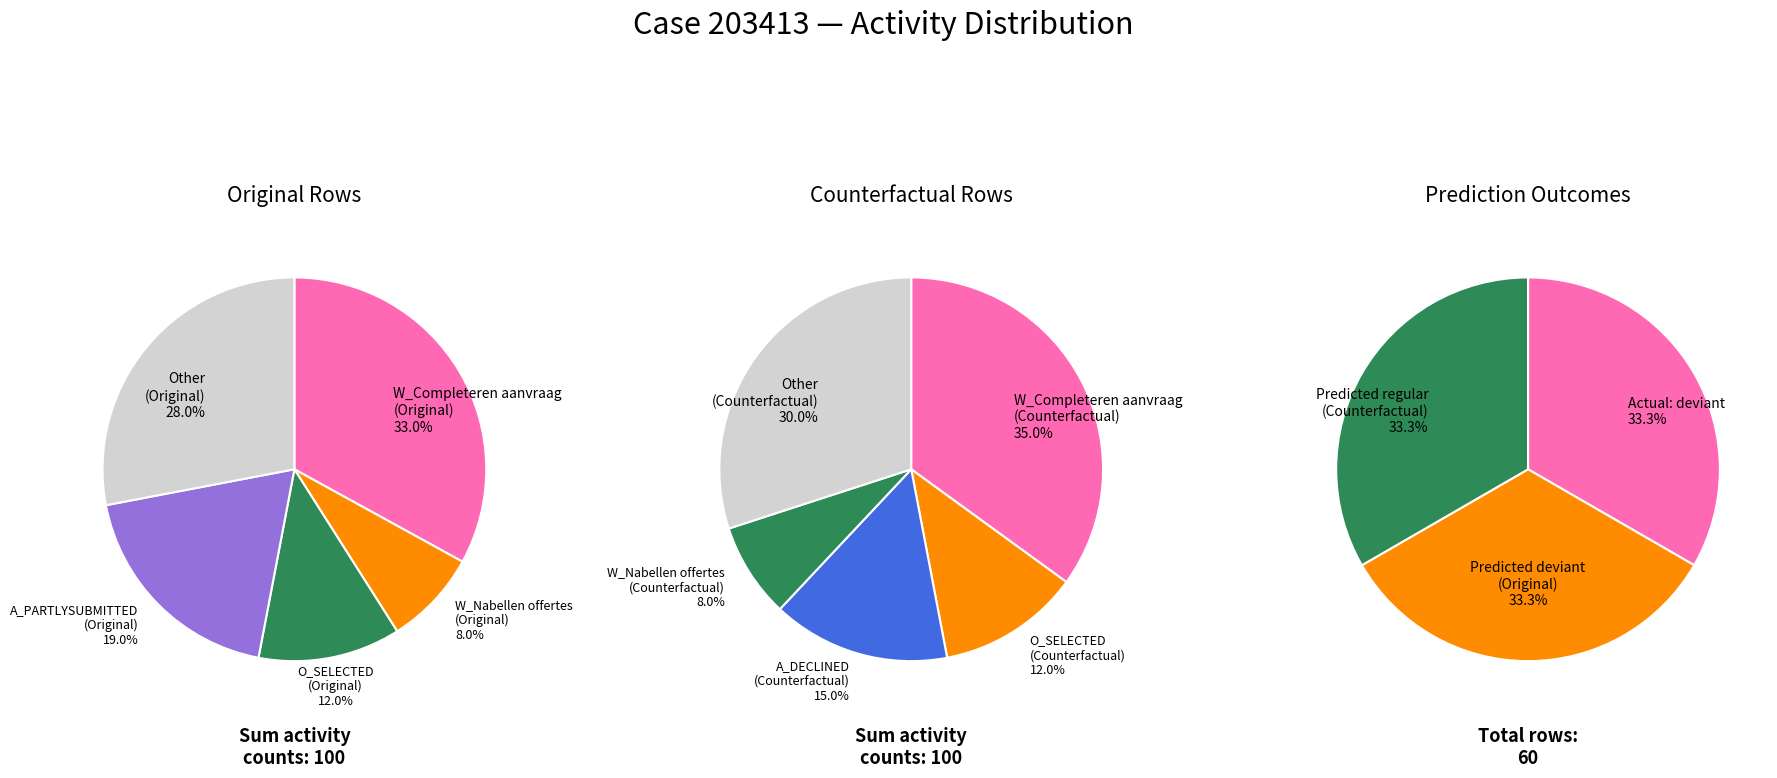

Is it true that 0 is 7% of the pie?

False